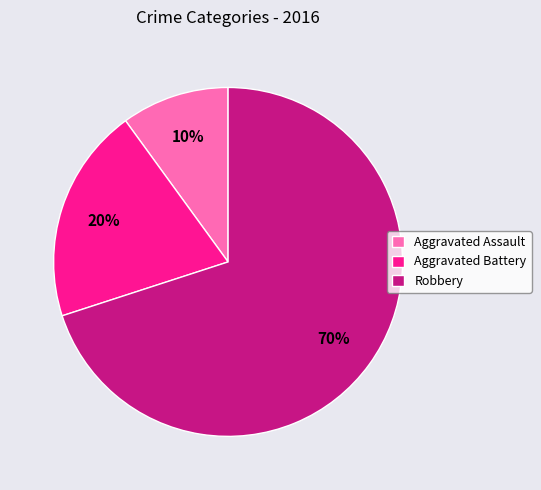

Which category has the biggest portion of the pie?

Robbery